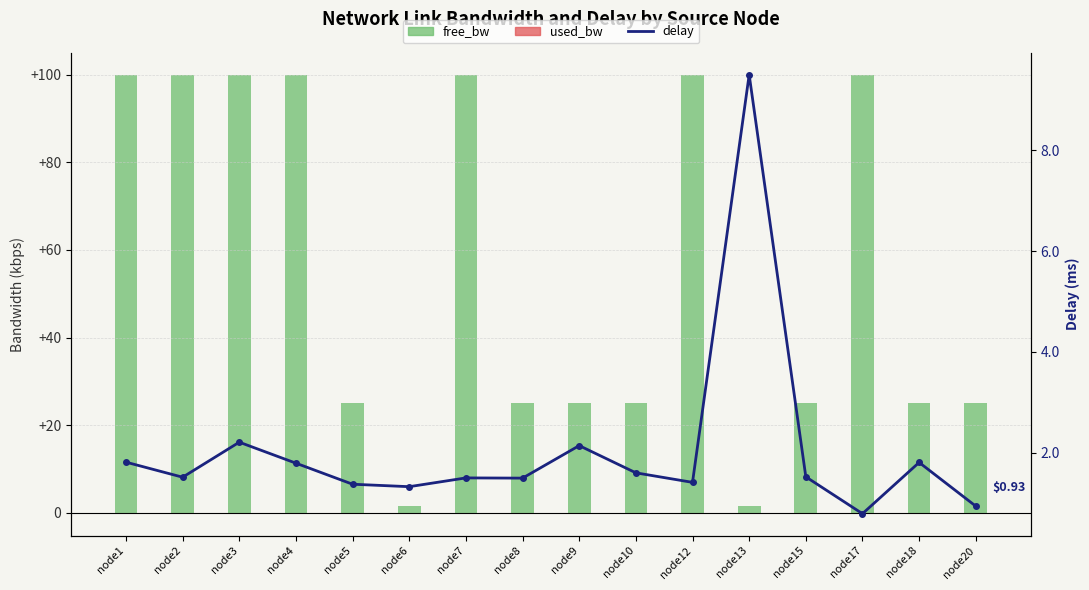

Is it true that free_bw (kbps/1000) equals 100.0 at node1?

True